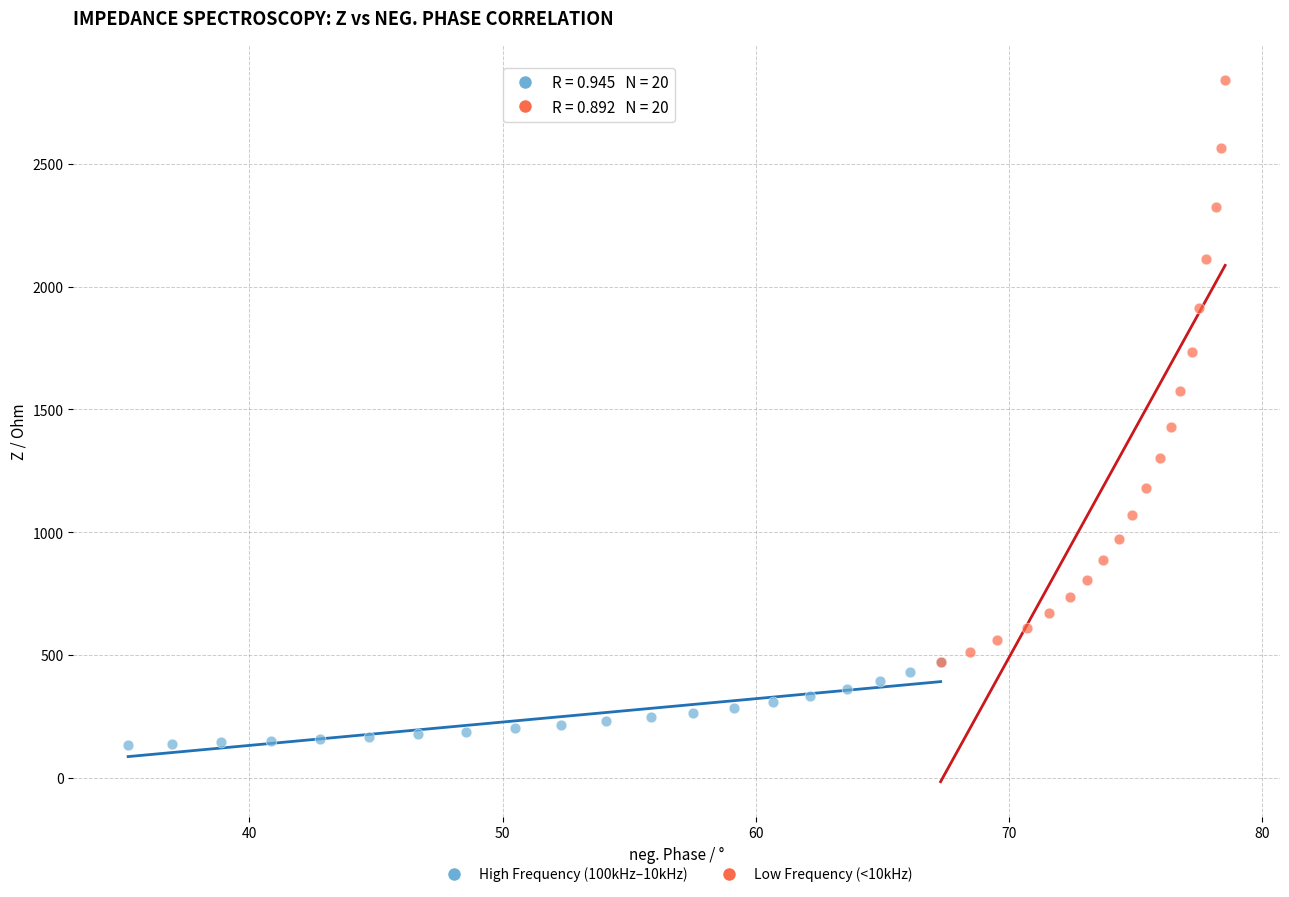

Which series contains the lowest Y value?

High Frequency (100kHz–10kHz)